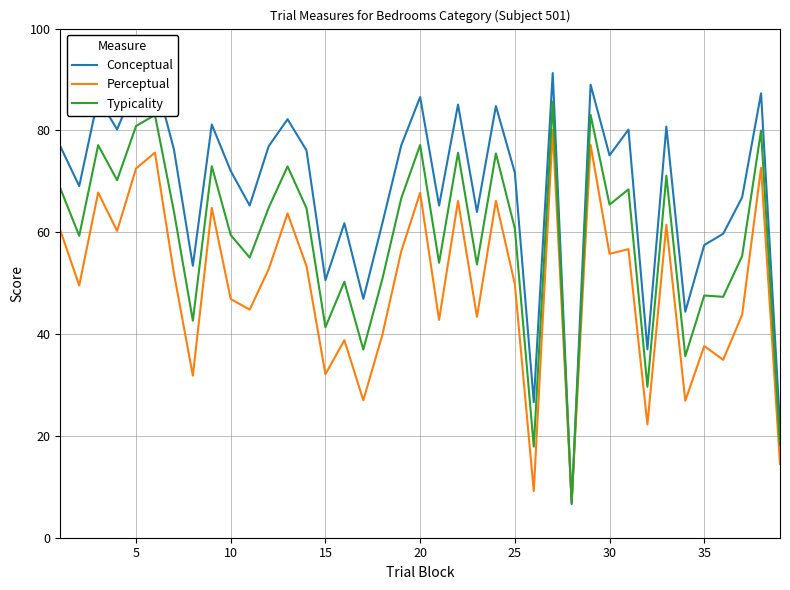

List the series in order of their overall mean, lowest first.

Perceptual, Typicality, Conceptual